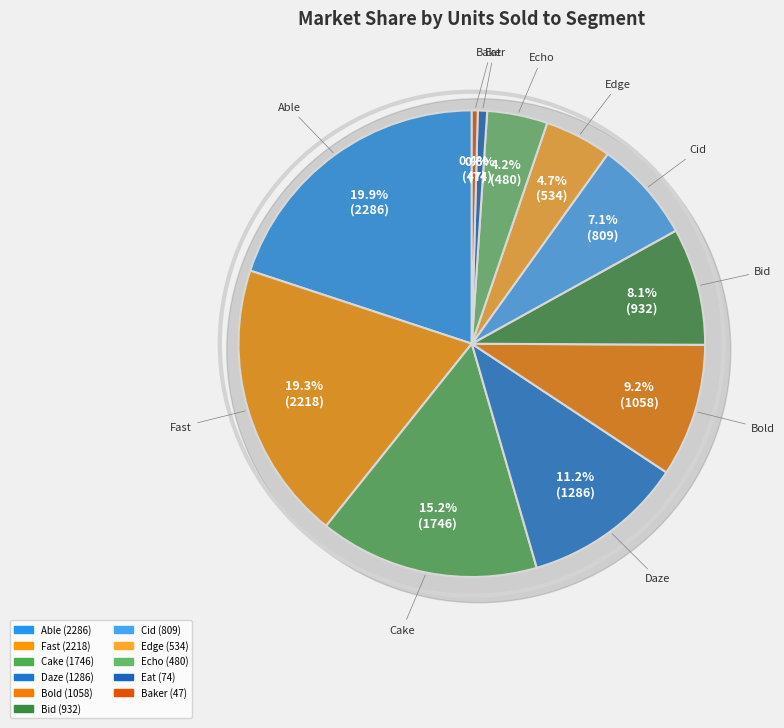

Rank the categories by value from highest to lowest.

Able, Fast, Cake, Daze, Bold, Bid, Cid, Edge, Echo, Eat, Baker